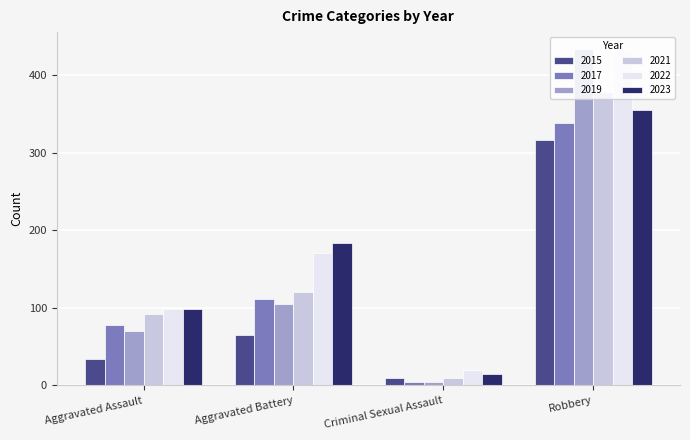

What value does the 2022 series have at Aggravated Battery?

171